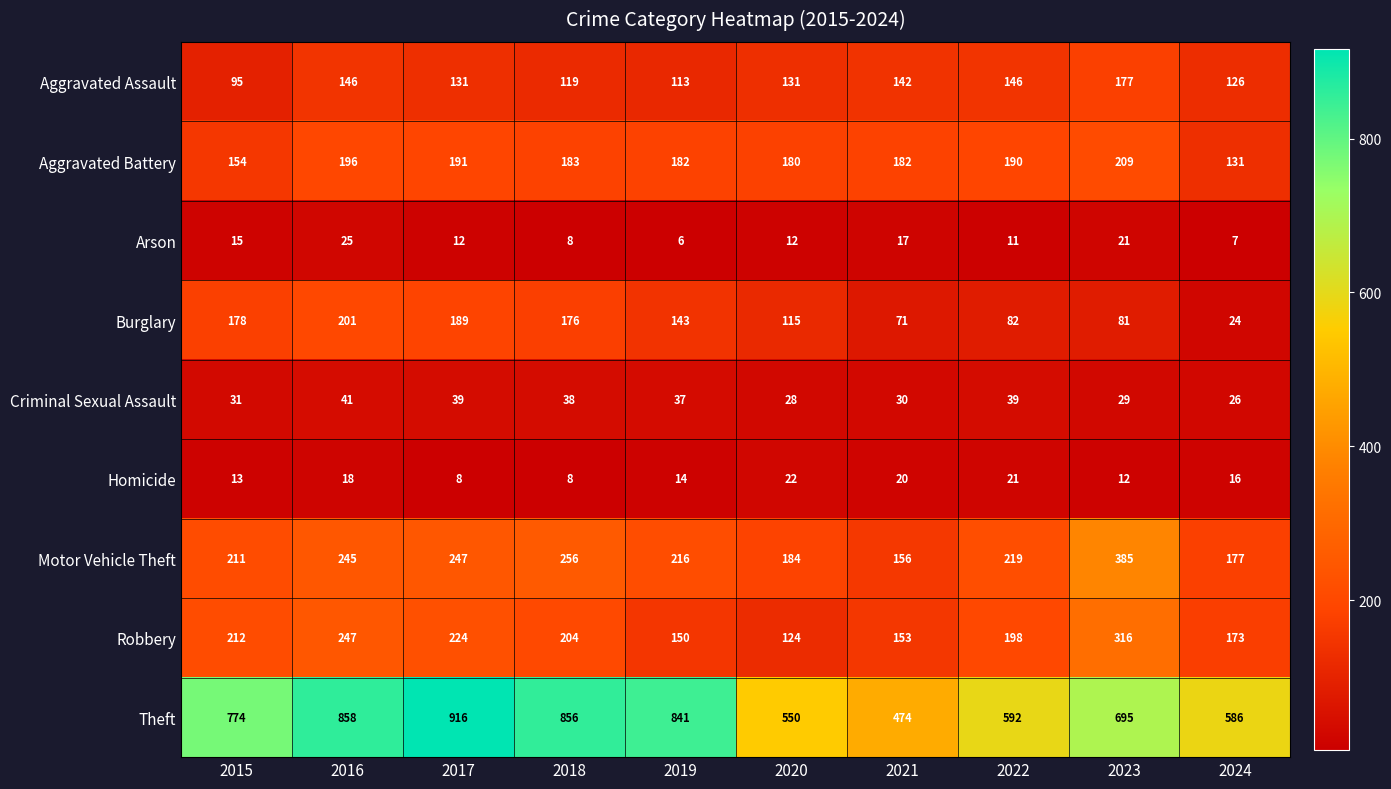

Where is Aggravated Battery nearest to the value 170?

2020